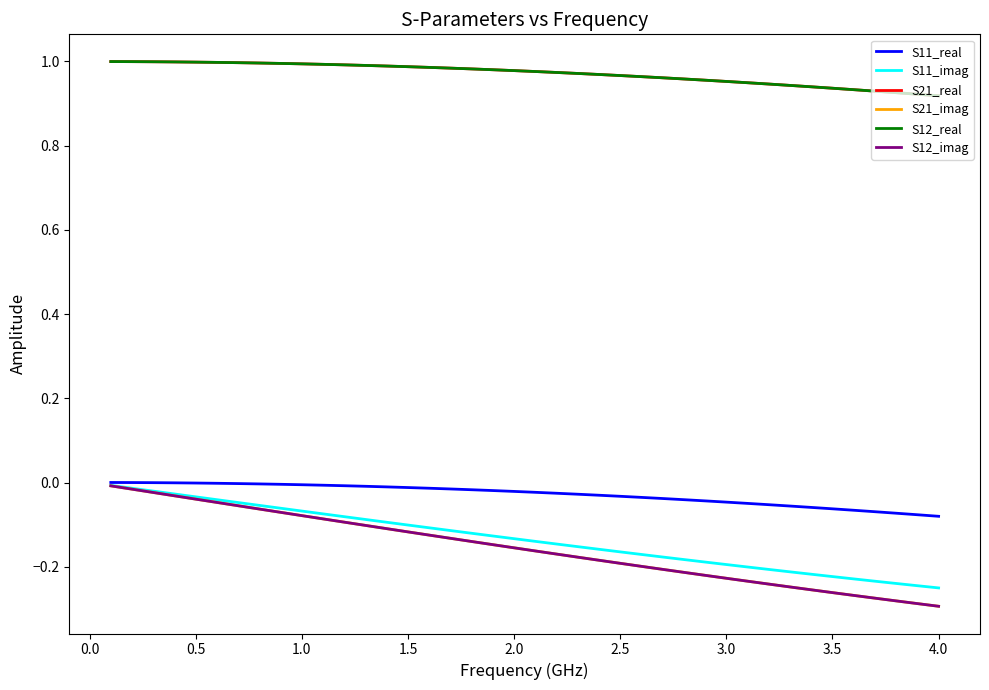

True or false: S11_imag and S12_imag intersect in this chart.

False